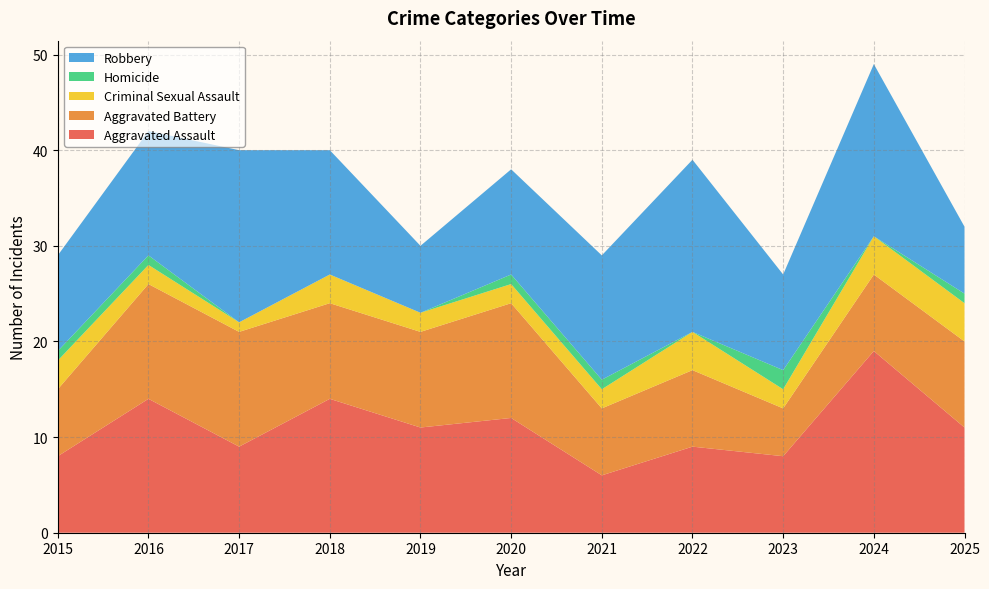

Reading right to left, extract all data points from this chart.

Aggravated Assault: 11	19	8	9	6	12	11	14	9	14	8
Aggravated Battery: 9	8	5	8	7	12	10	10	12	12	7
Criminal Sexual Assault: 4	4	2	4	2	2	2	3	1	2	3
Homicide: 1	0	2	0	1	1	0	0	0	1	1
Robbery: 7	18	10	18	13	11	7	13	18	13	10